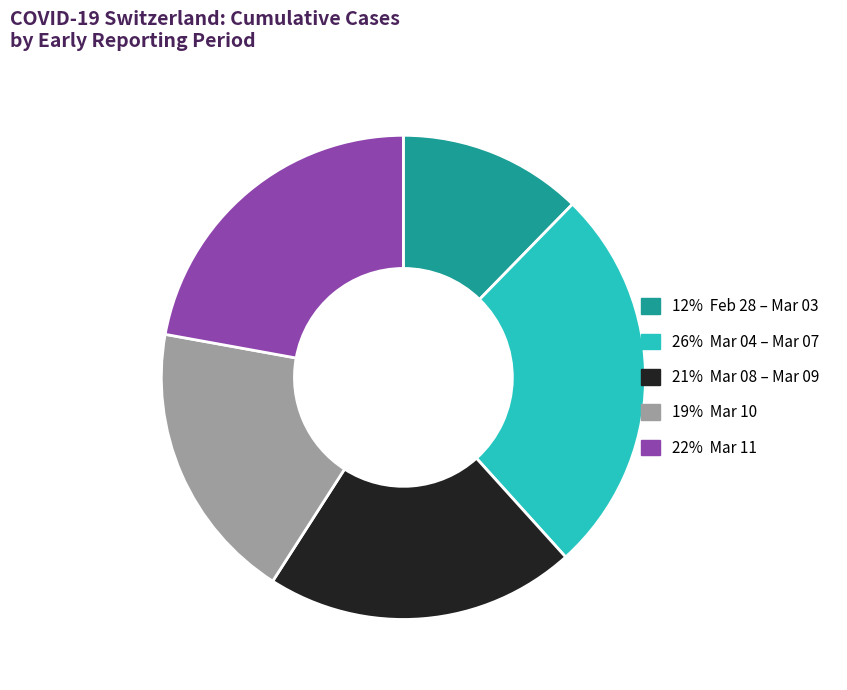

Count the number of slices in the pie.

5